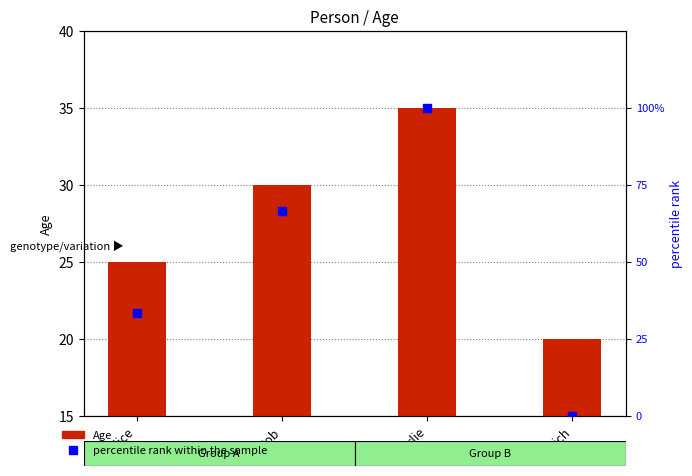

What are all the series names shown in the legend?

Age, percentile rank within the sample